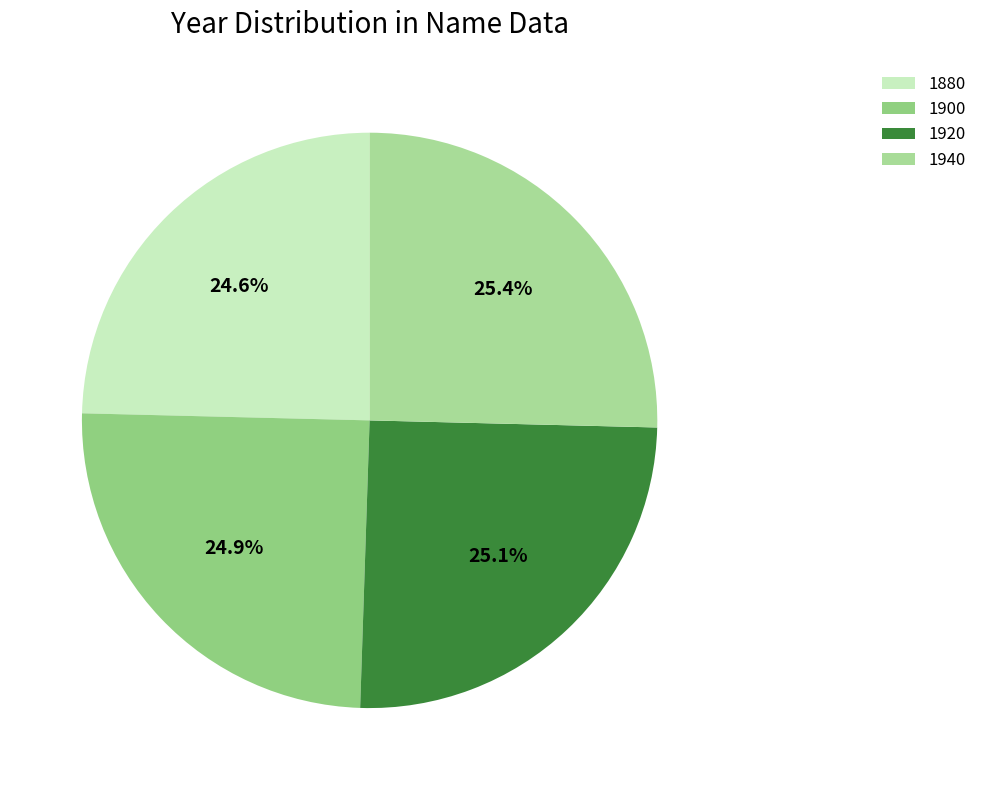

Do 1920 and 1900 together represent more than half of the pie?

No